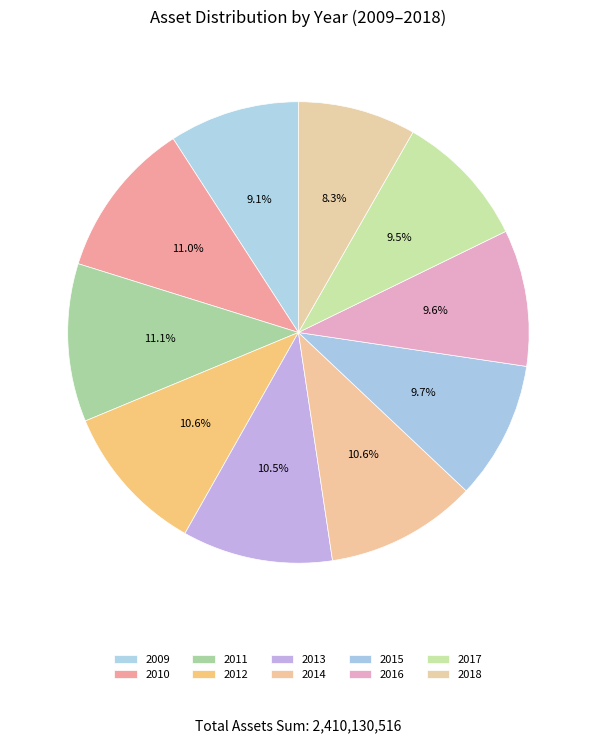

How many segments does this pie chart have?

10